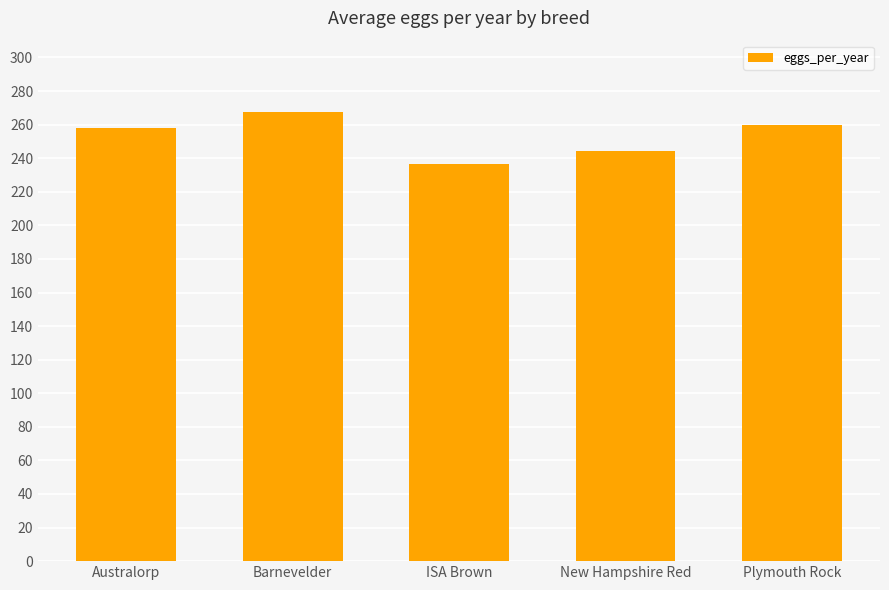

What is the difference between the maximum and minimum values?

31.5